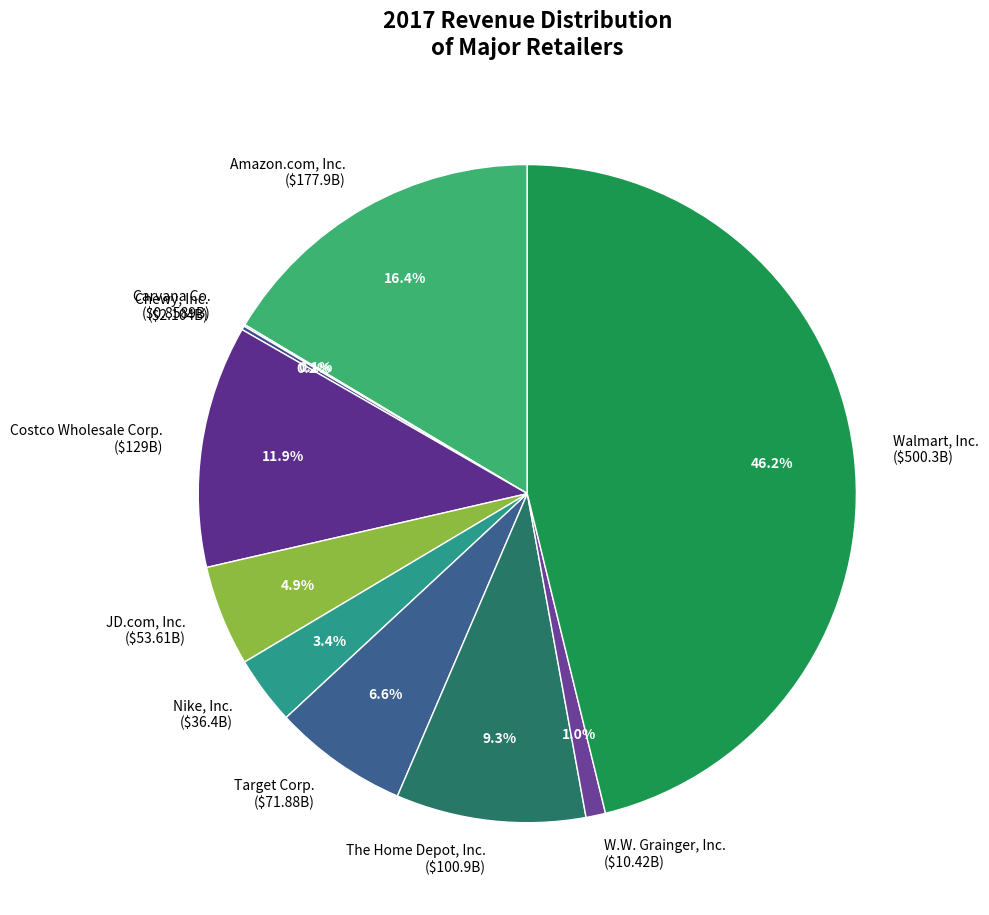

What percentage do Costco Wholesale Corp. and Nike, Inc. together represent?

15.3%